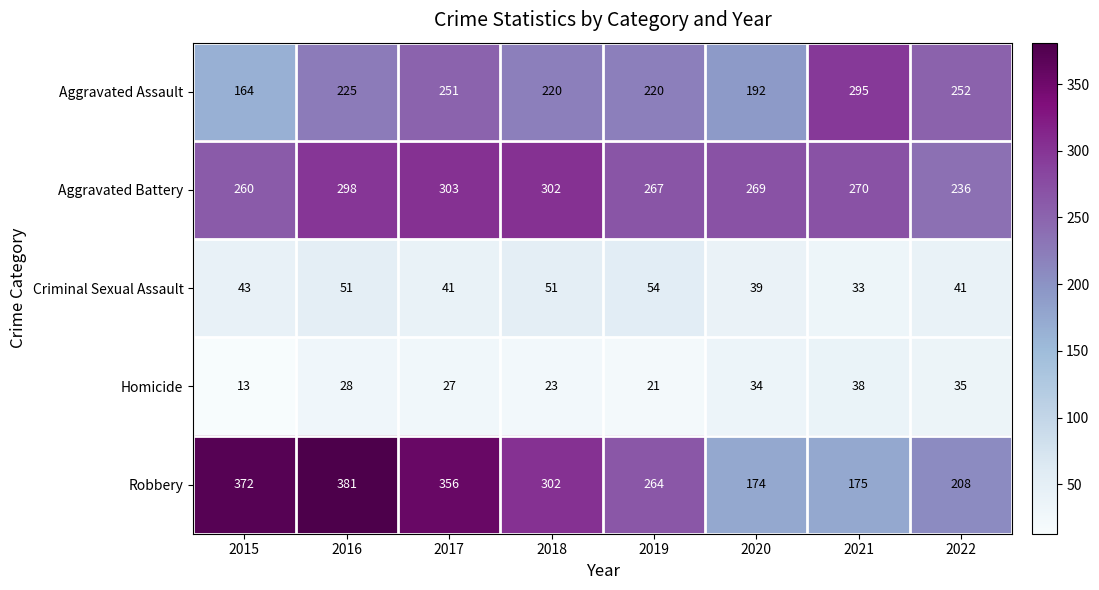

Where does the Aggravated Battery series first go above 270?

2016